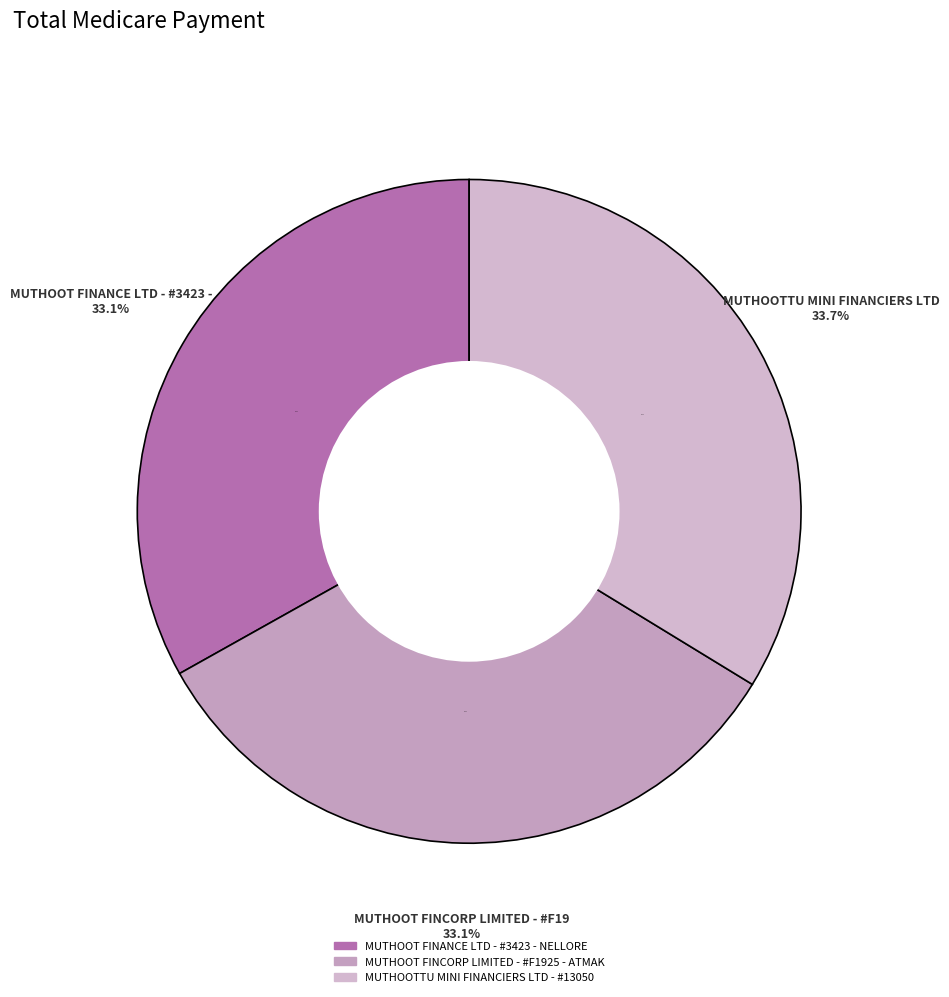

Approximately how many times larger is the value at MUTHOOTTU MINI FINANCIERS LTD - #13050 compared to MUTHOOT FINCORP LIMITED - #F1925 - ATMAK?

1.0